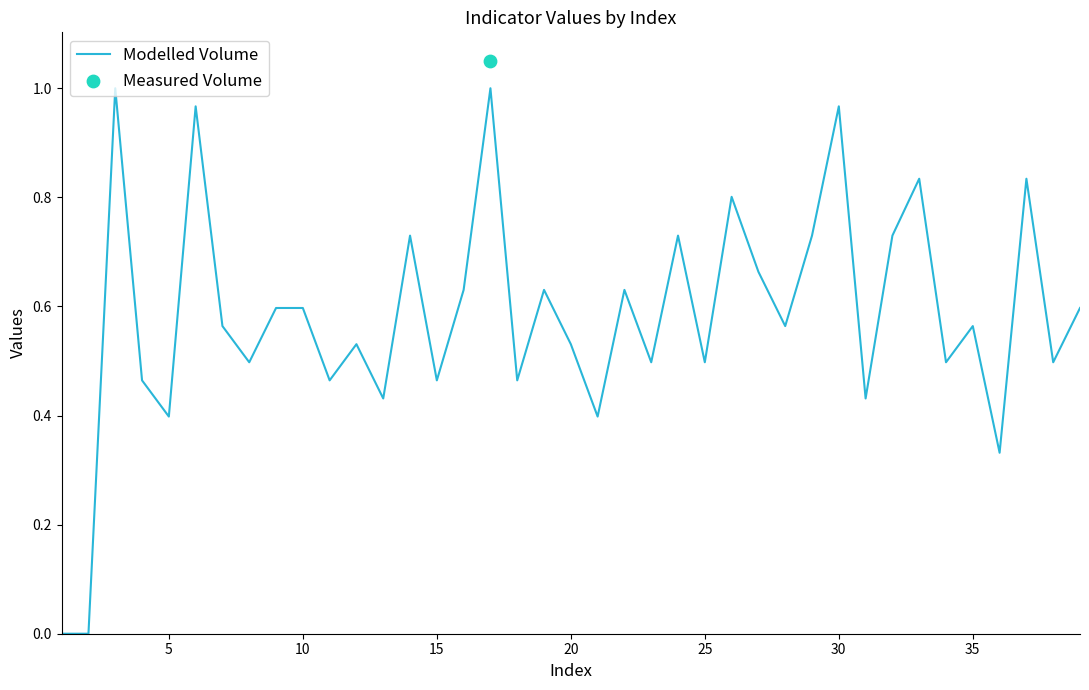

The value of Modelled Volume at 10 is 0.9. True or false?

False